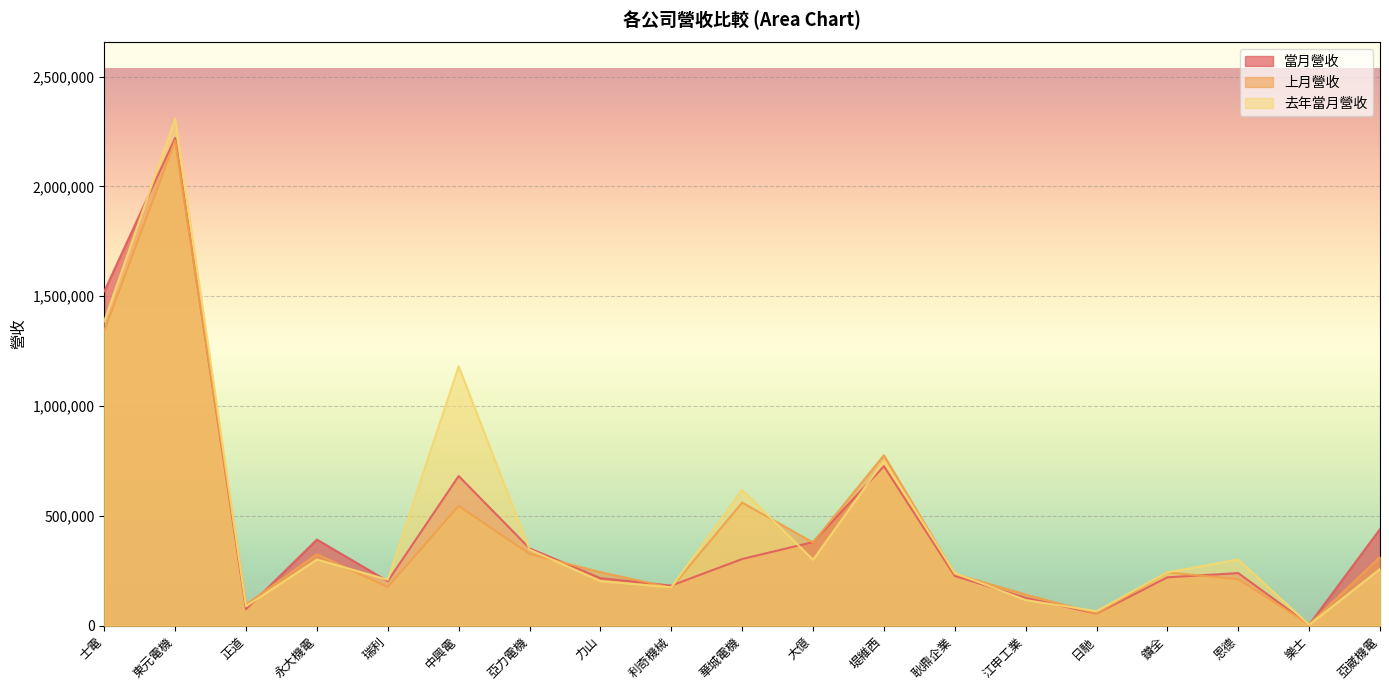

Rank the series by their average value, from highest to lowest.

去年當月營收, 當月營收, 上月營收